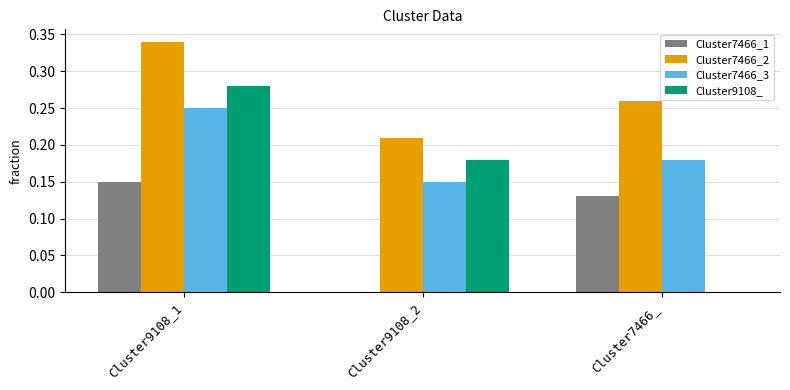

Where is Cluster7466_2 nearest to the value 0?

Cluster9108_2